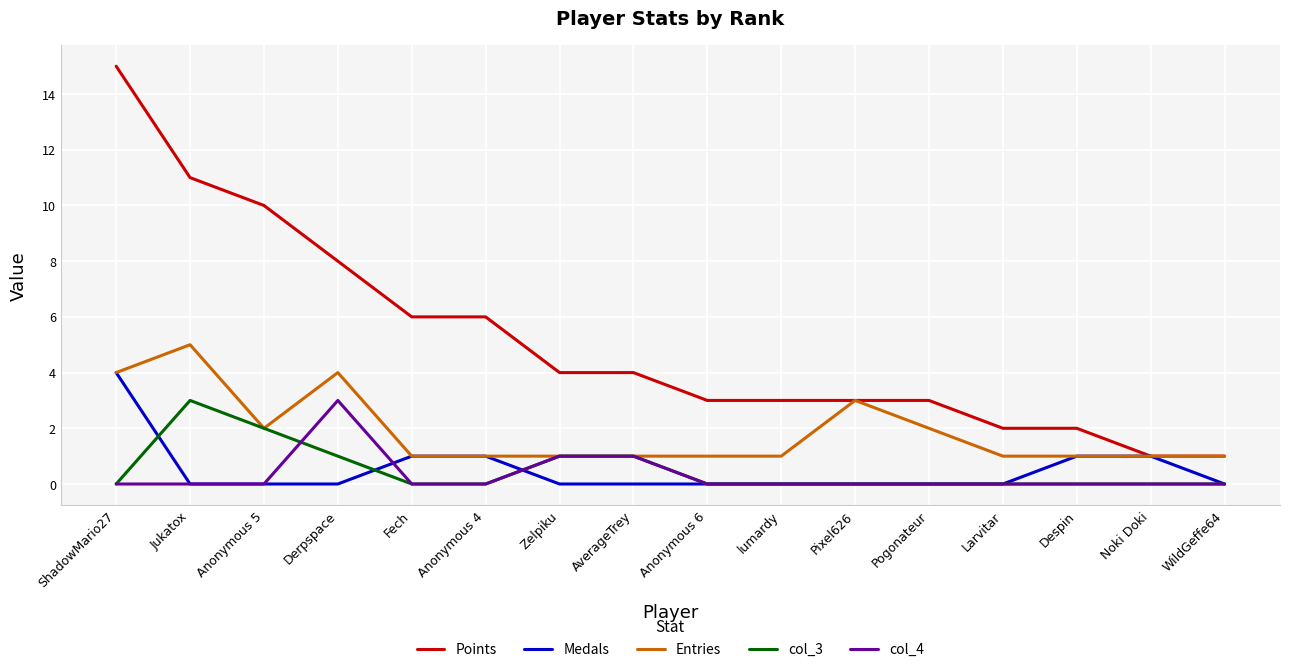

Reading right to left, extract all data points from this chart.

Points: 1	1	2	2	3	3	3	3	4	4	6	6	8	10	11	15
Medals: 0	1	1	0	0	0	0	0	0	0	1	1	0	0	0	4
Entries: 1	1	1	1	2	3	1	1	1	1	1	1	4	2	5	4
col_3: 0	0	0	0	0	0	0	0	1	1	0	0	1	2	3	0
col_4: 0	0	0	0	0	0	0	0	1	1	0	0	3	0	0	0